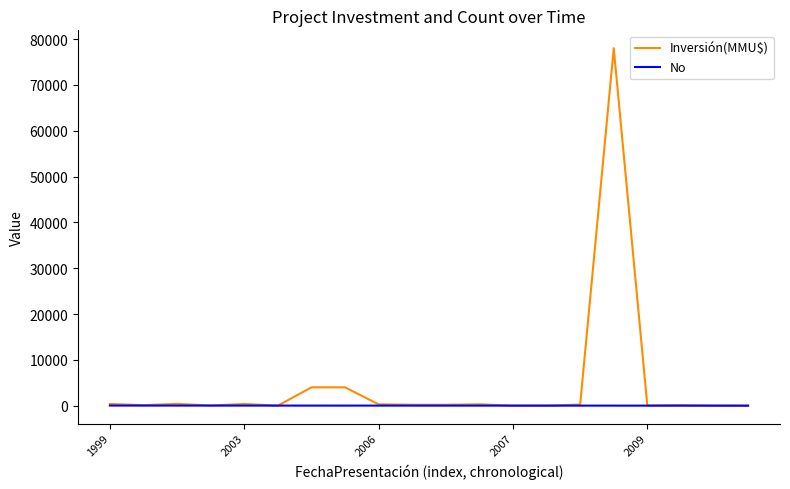

What is the sum of all No values?

210